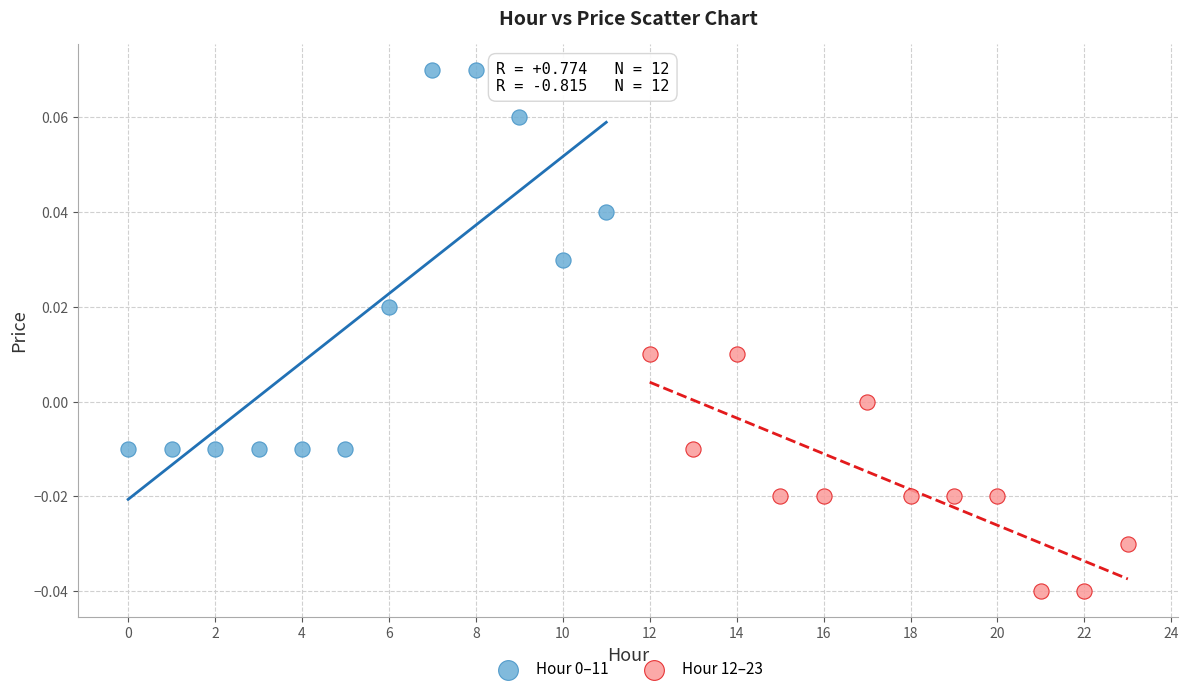

Which series contains the lowest Y value?

Hour 12–23